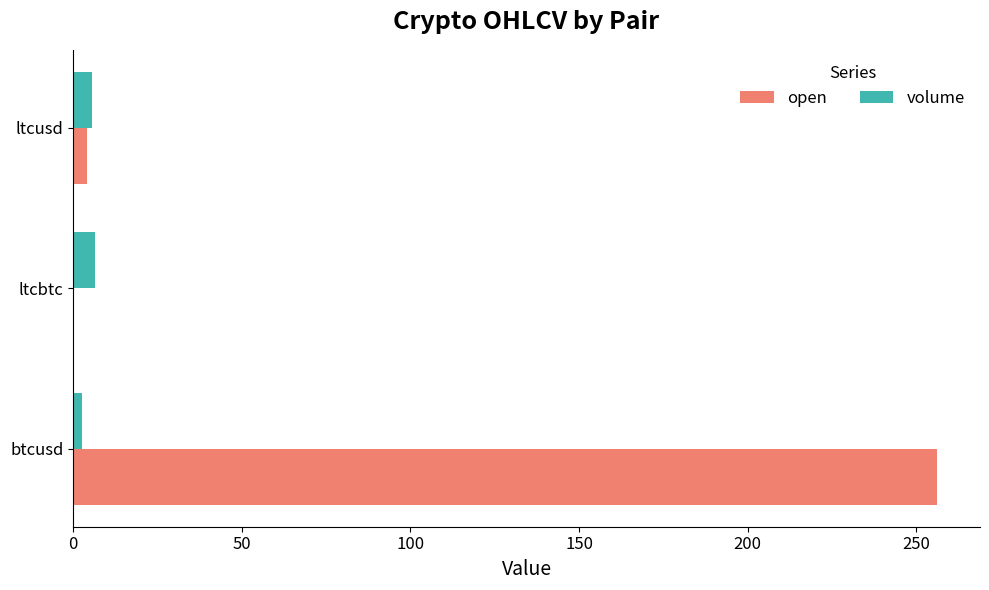

The value of open at btcusd is 256.1. True or false?

True